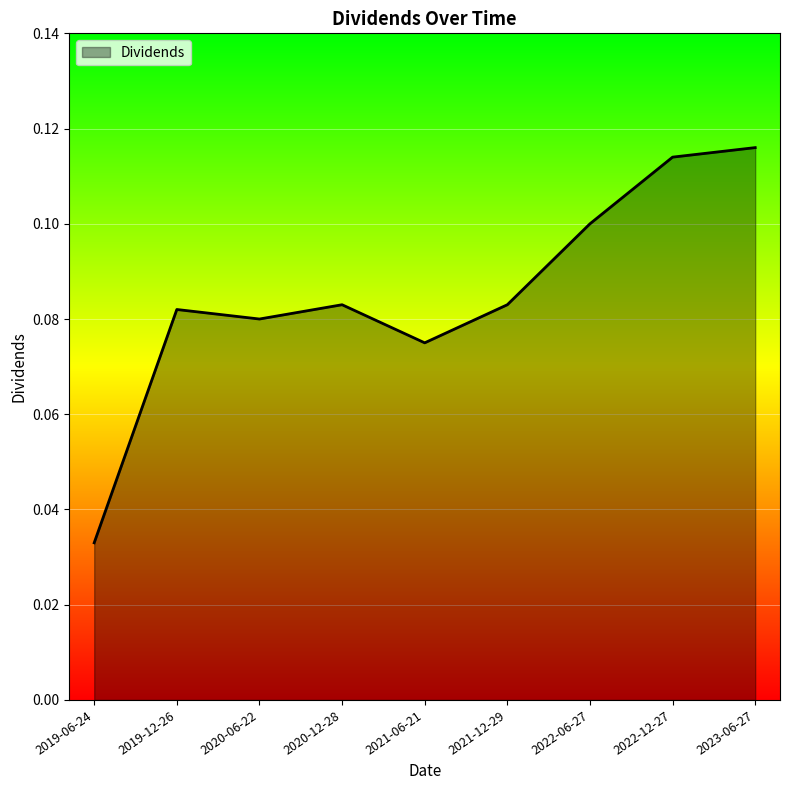

Which has a higher value, 2023-06-27 or 2021-12-29?

2023-06-27